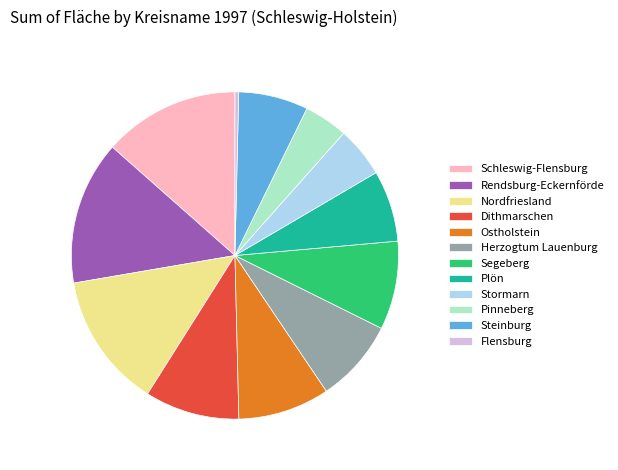

Combined, do Stormarn and Plön account for over 50%?

No